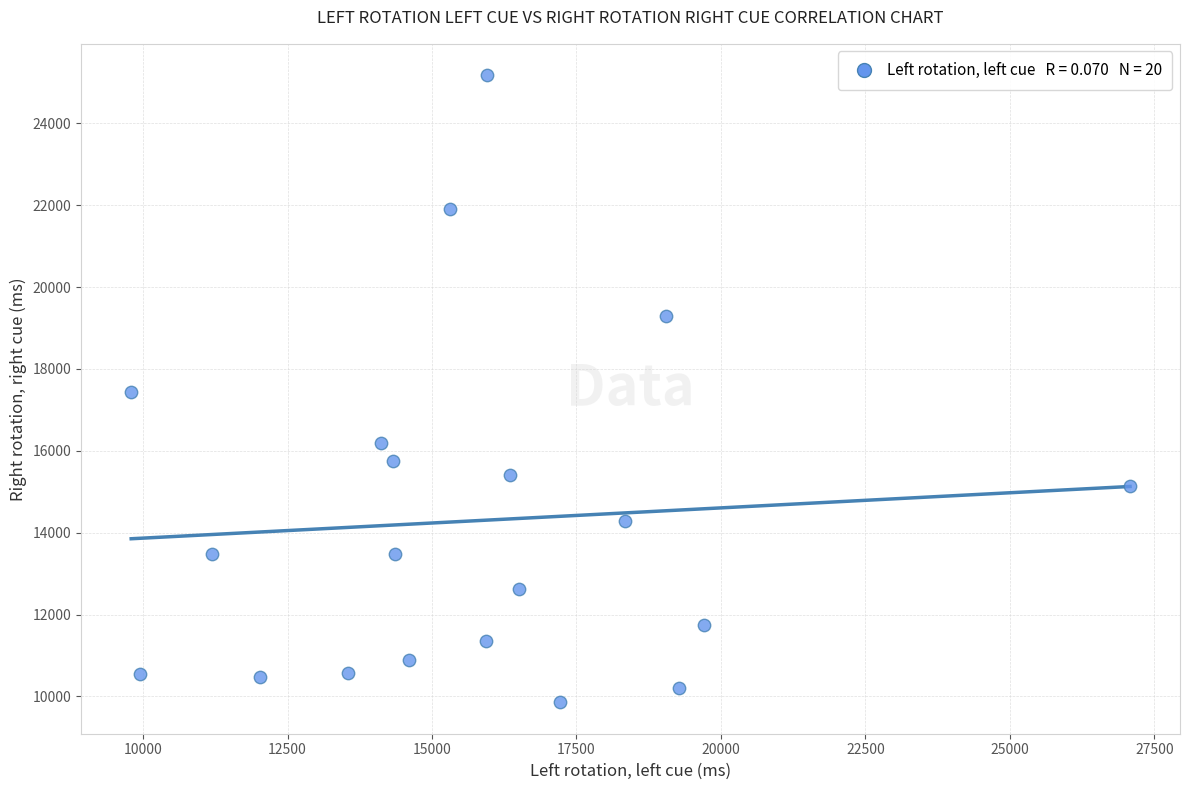

What is the range of Y values (max minus min)?

15319